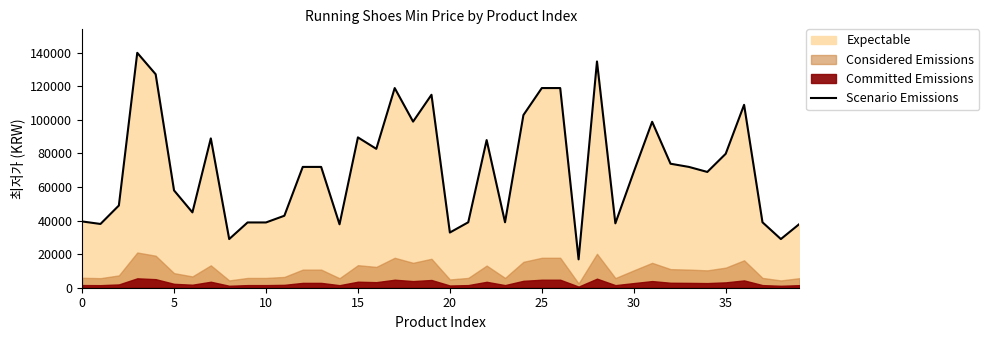

True or false: the data shows 37800 at 14.

True